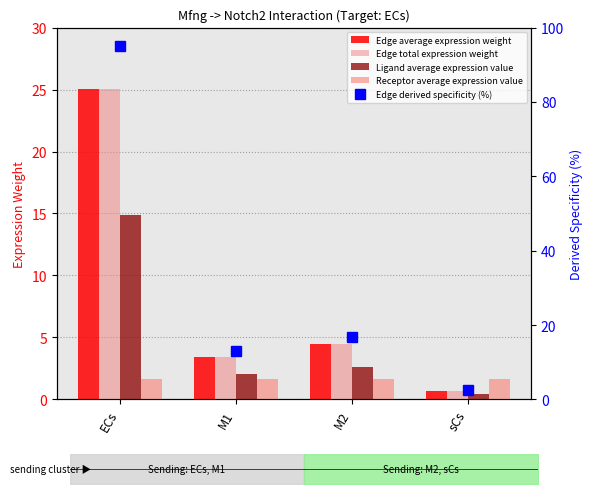

At which label is Receptor average expression value closest to 1?

ECs